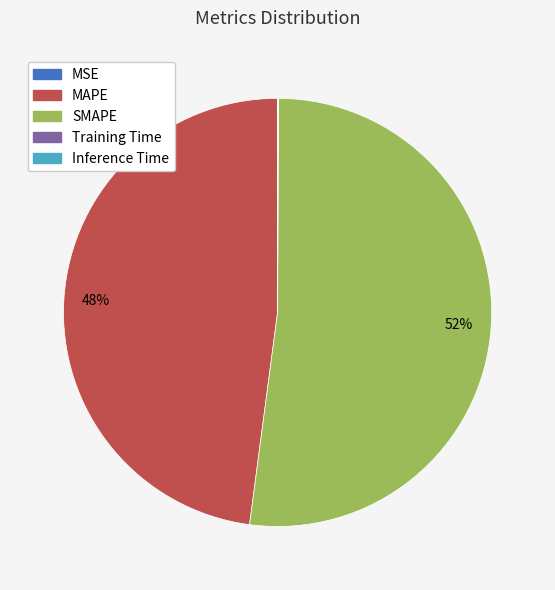

Is SMAPE the majority of the pie?

Yes